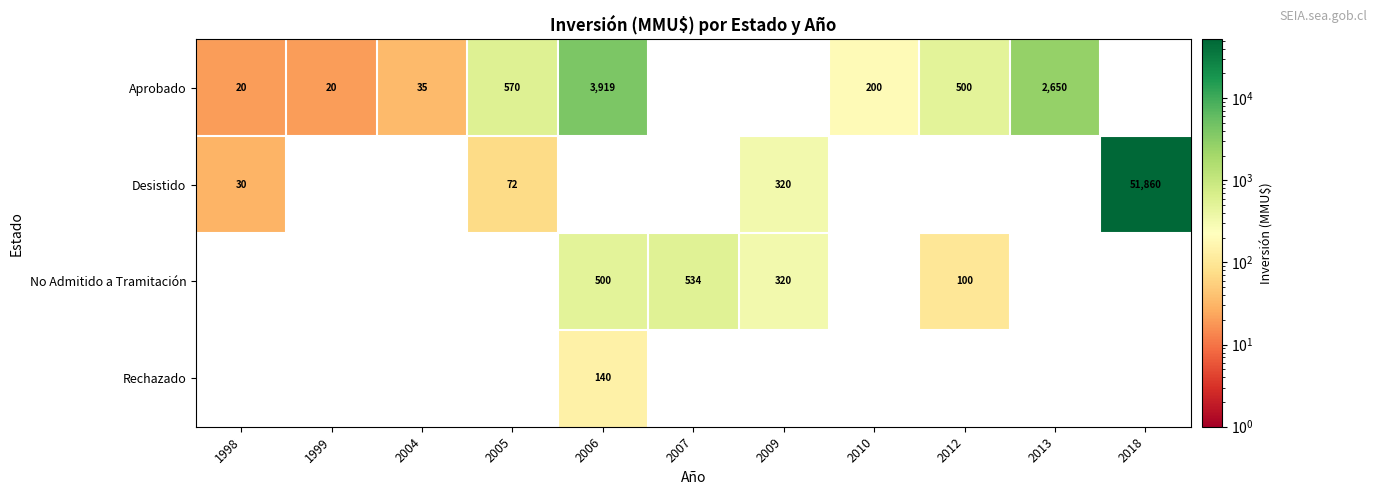

The value of Aprobado at 2005 is 915. True or false?

False